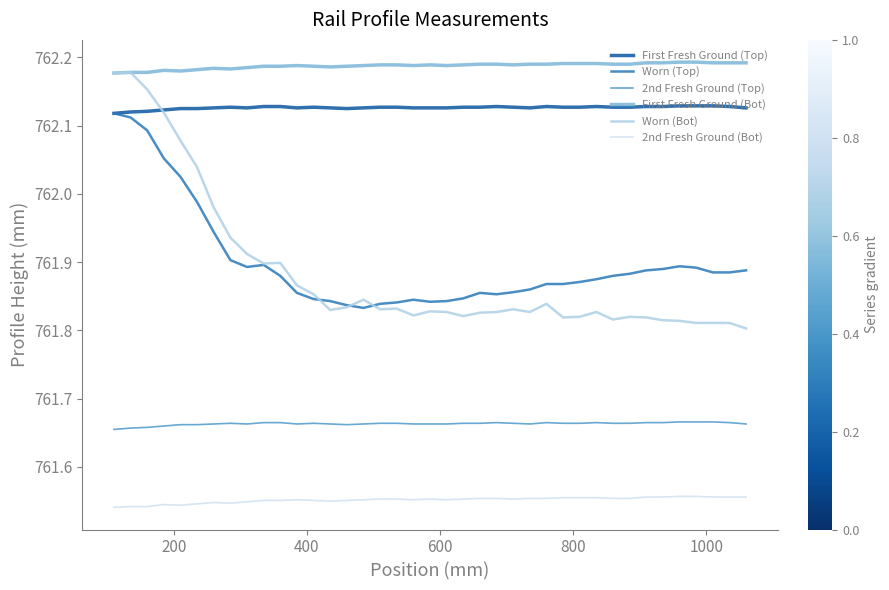

Which series has the largest total across all categories?

First Fresh Ground (Bot)